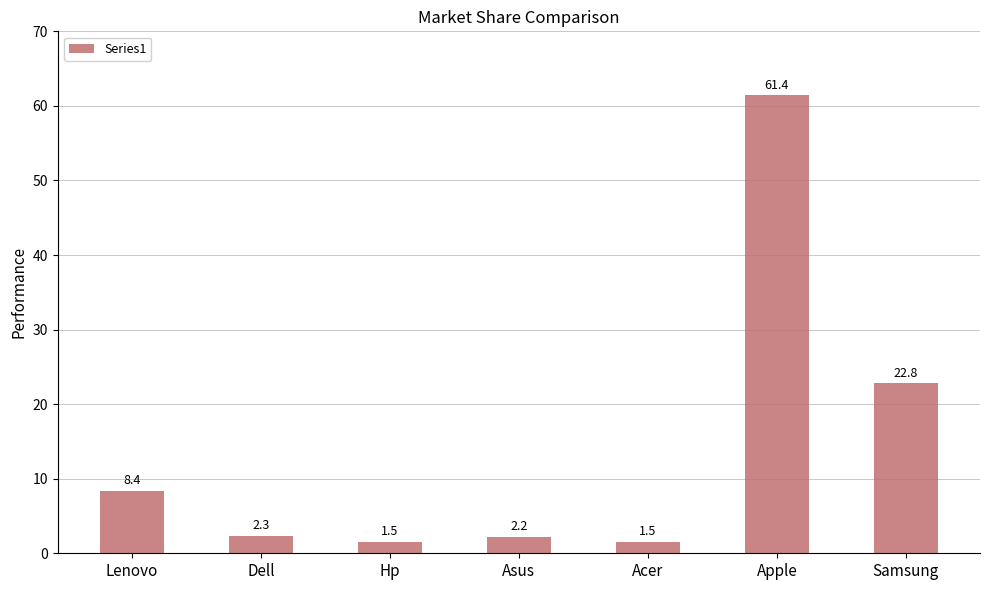

Between Dell and Apple, which is larger?

Apple